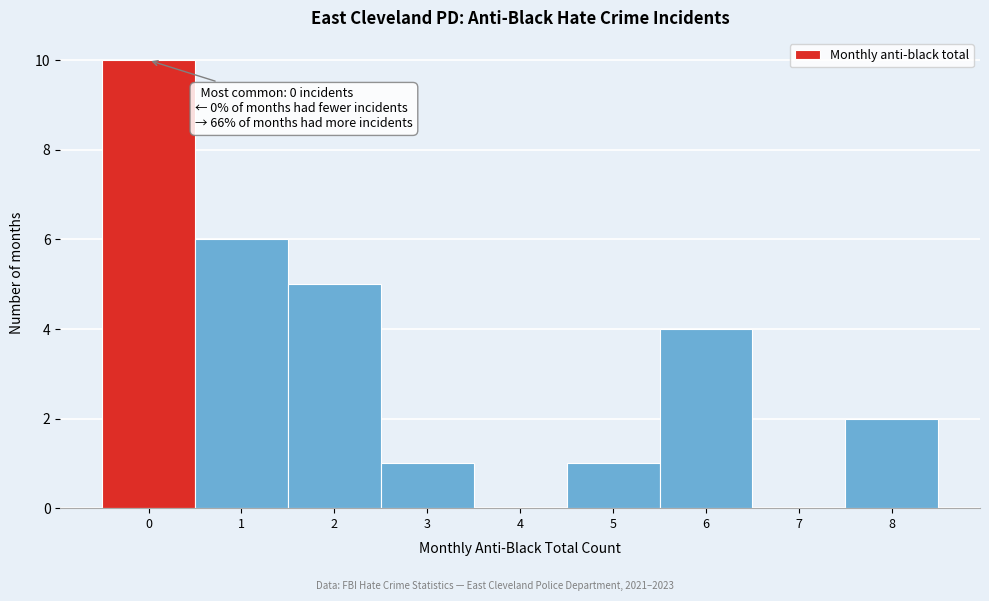

Over which range of the x-axis is the bar tallest?

-0.5 to 0.5